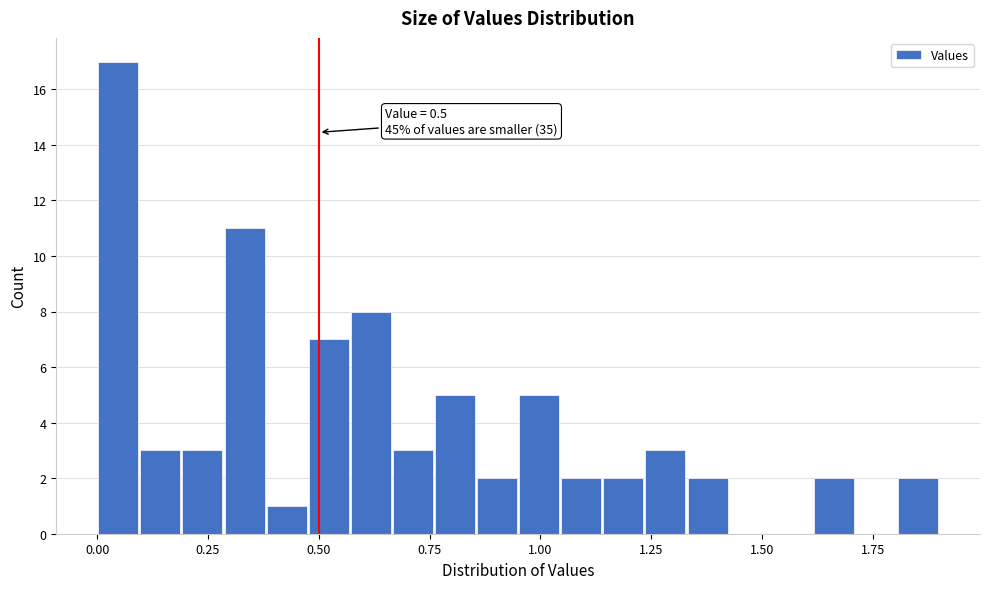

Read against the x-axis, roughly where is the centre of the tallest bar?

0.05